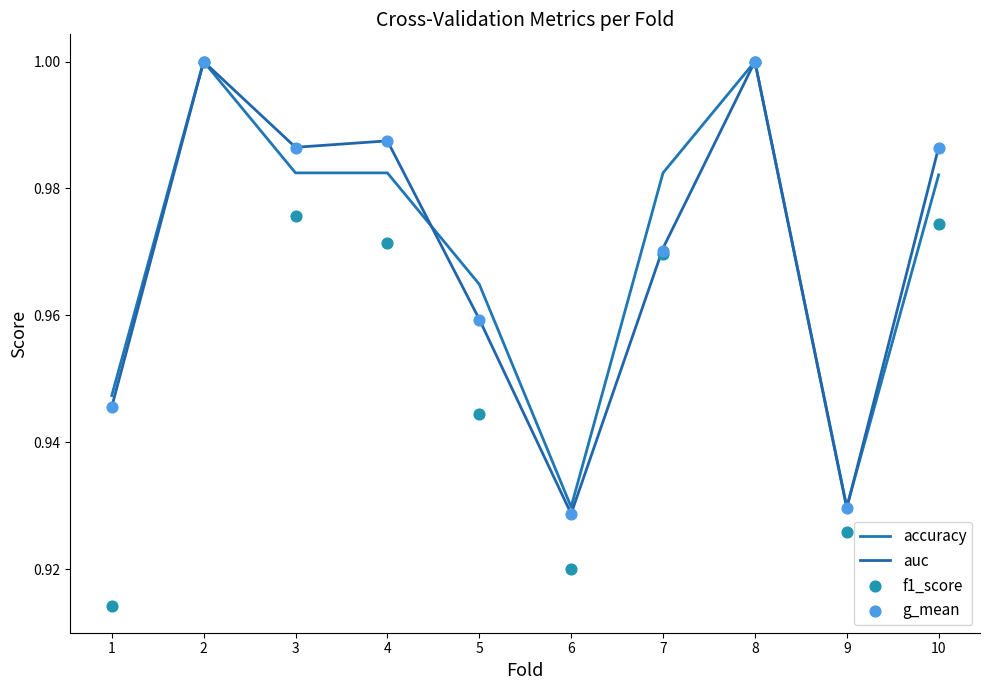

Which series reaches the maximum Y coordinate?

accuracy